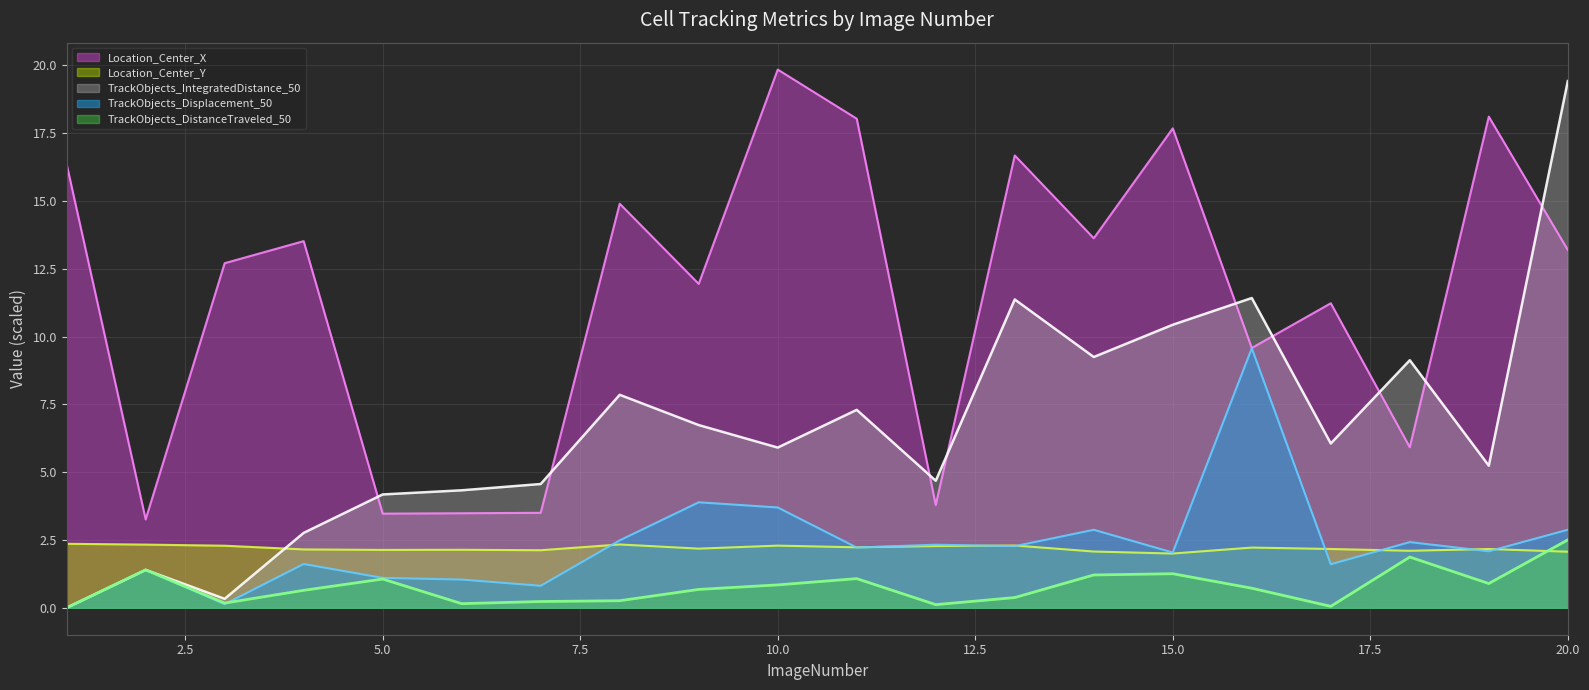

How many positive values does the TrackObjects_Displacement_50 series have?

19